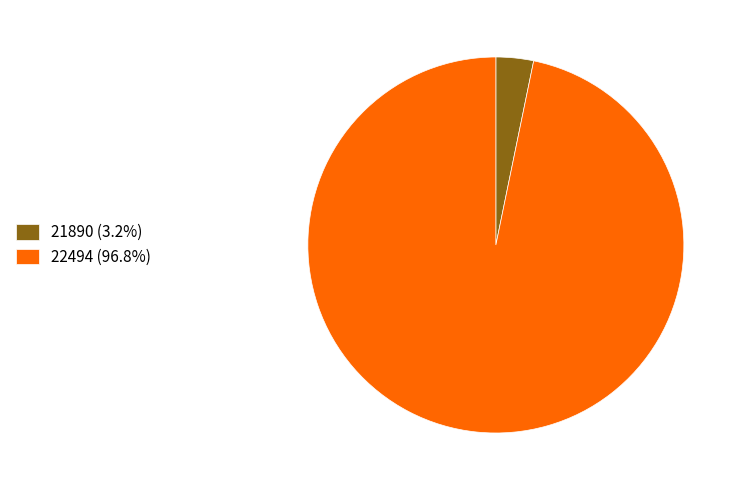

Which slice is the largest?

22494